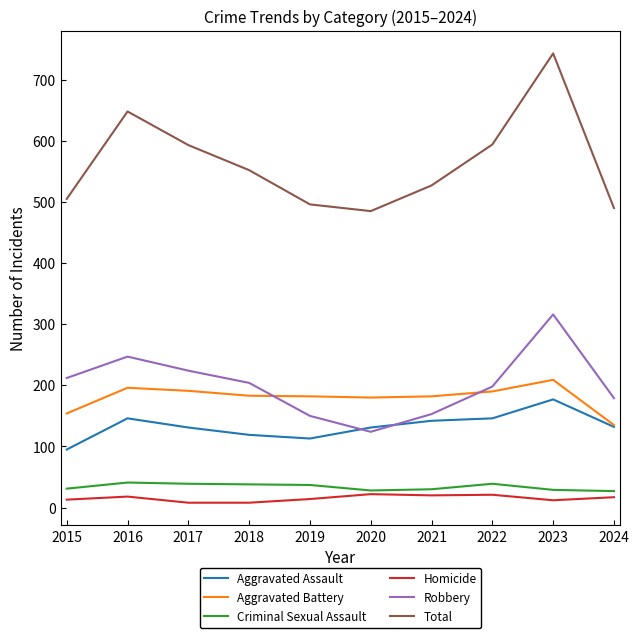

What are all the series names shown in the legend?

Aggravated Assault, Aggravated Battery, Criminal Sexual Assault, Homicide, Robbery, Total